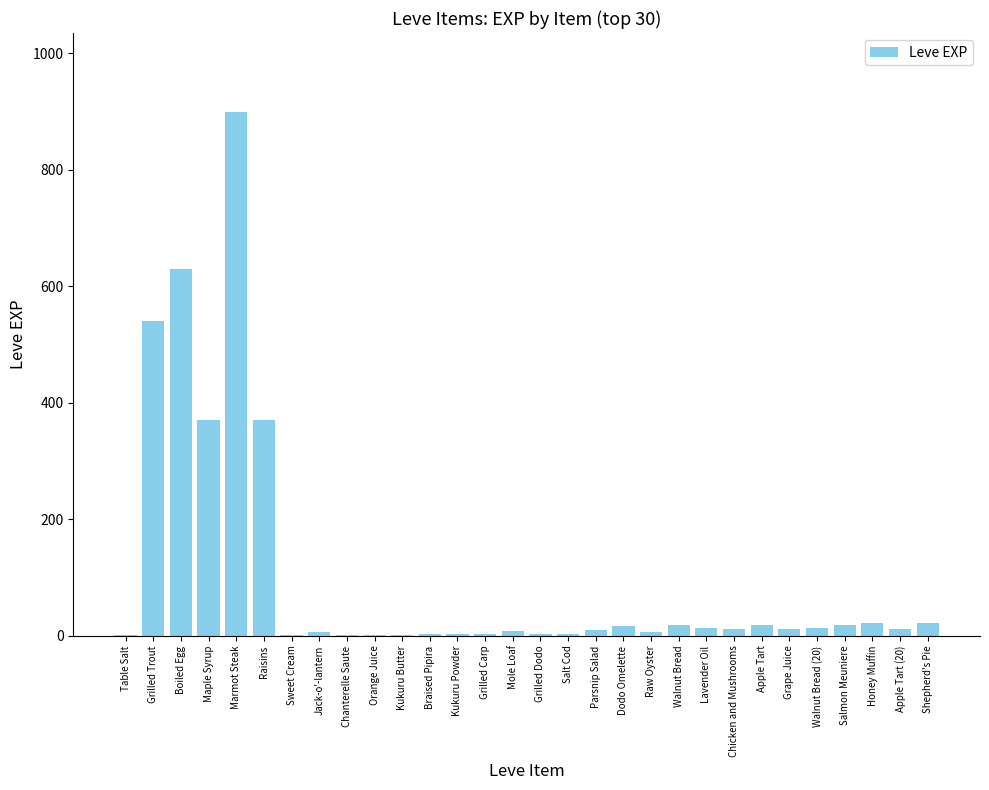

What is the change in value from Boiled Egg to Honey Muffin?

-608